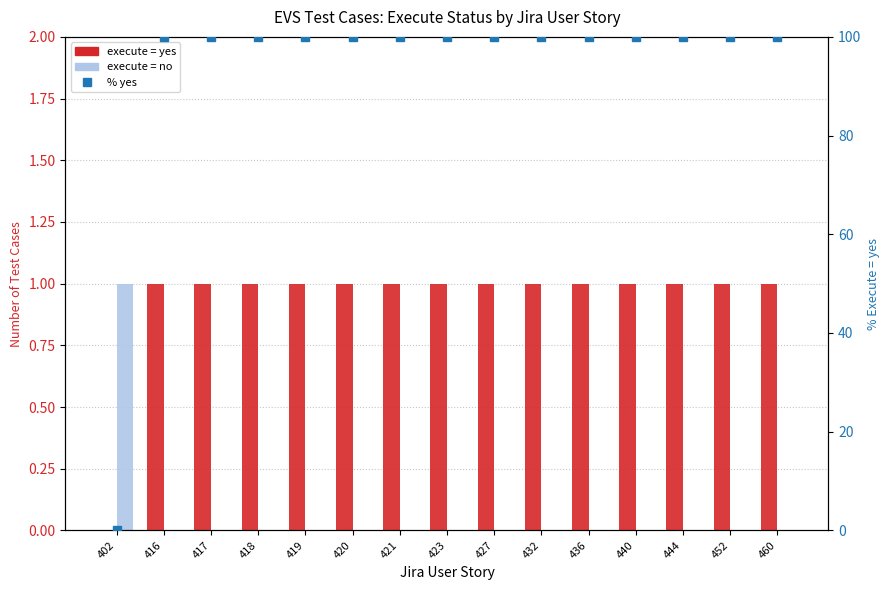

List the labels in order of % yes value, largest first.

416, 417, 418, 419, 420, 421, 423, 427, 432, 436, 440, 444, 452, 460, 402